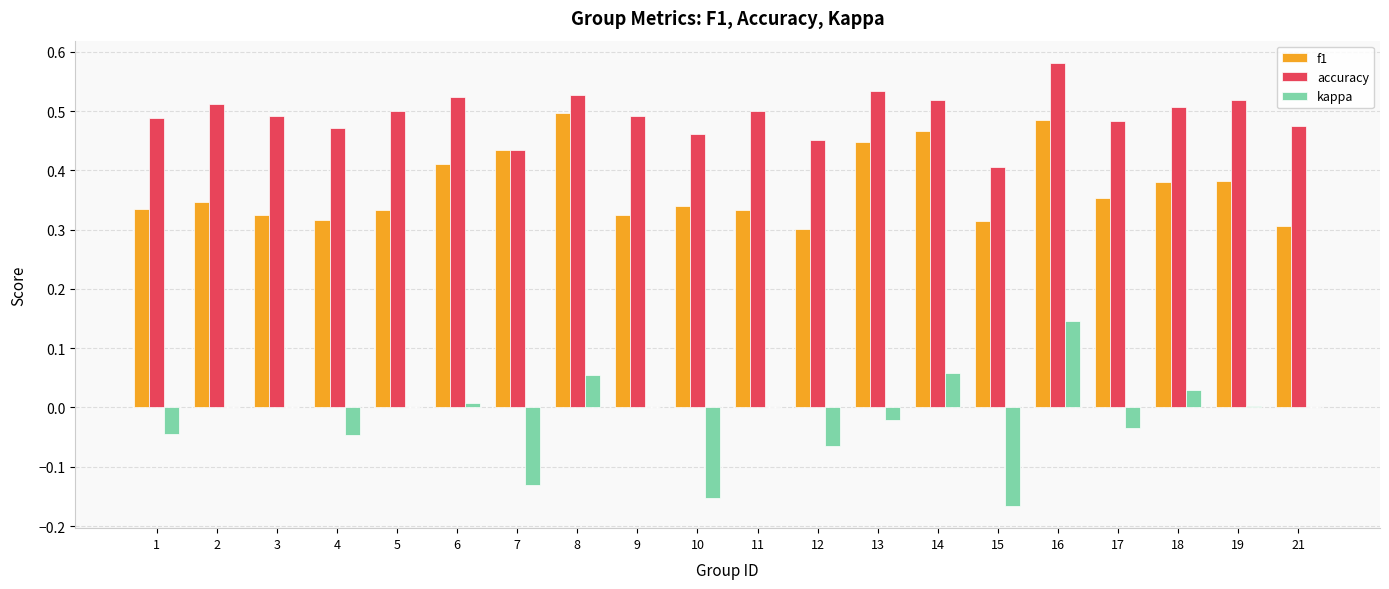

What is the sum of the accuracy values at 12 and 1?

0.9